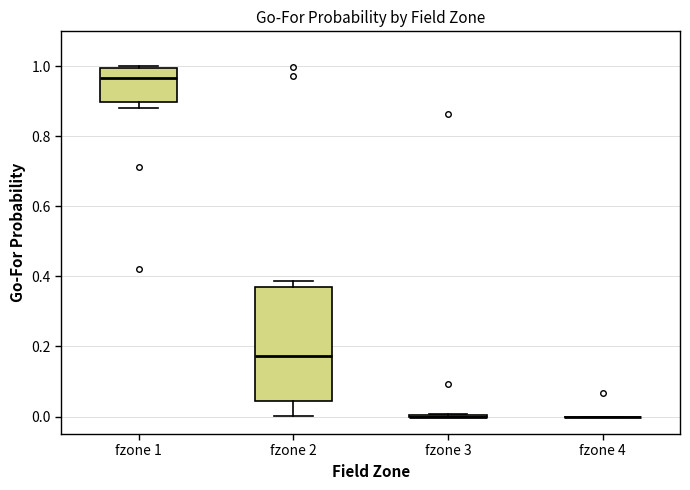

Comparing the boxes themselves (not the whiskers), which one is the tallest?

fzone 2